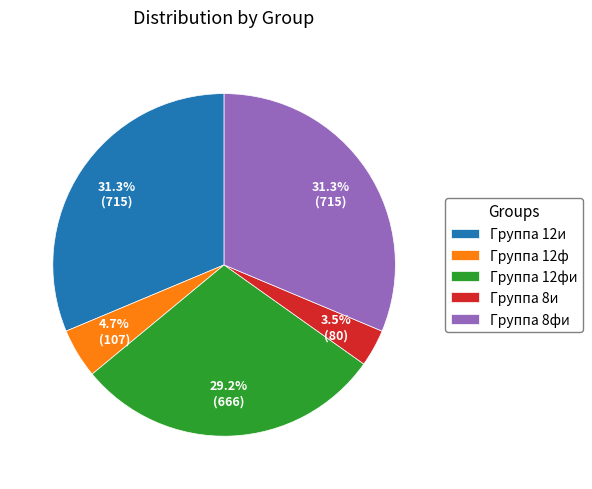

What percentage do Группа 12и and Группа 12фи together represent?

60.5%